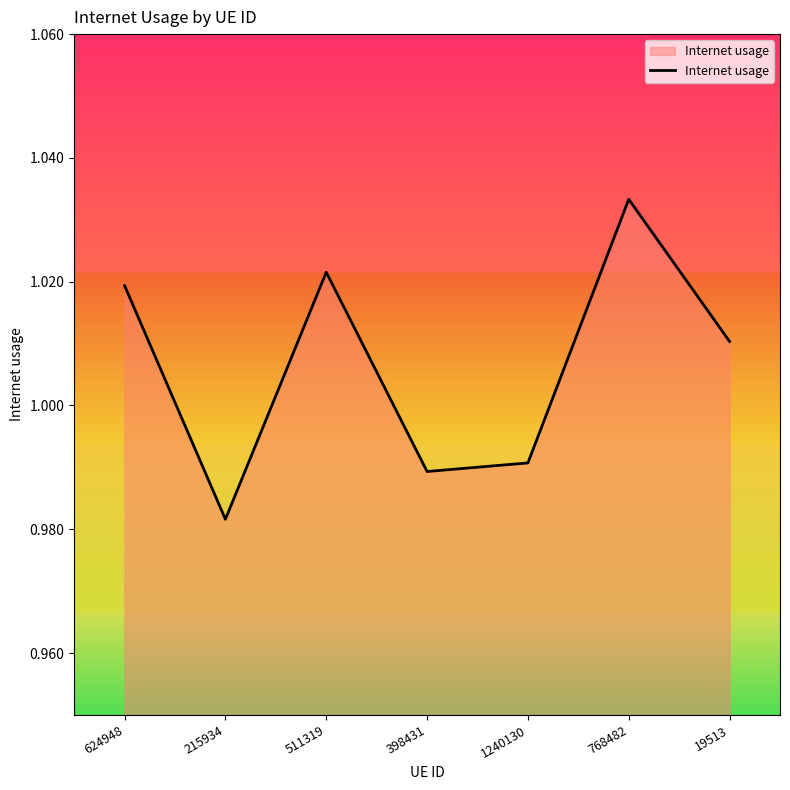

What position from the left is 215934?

2